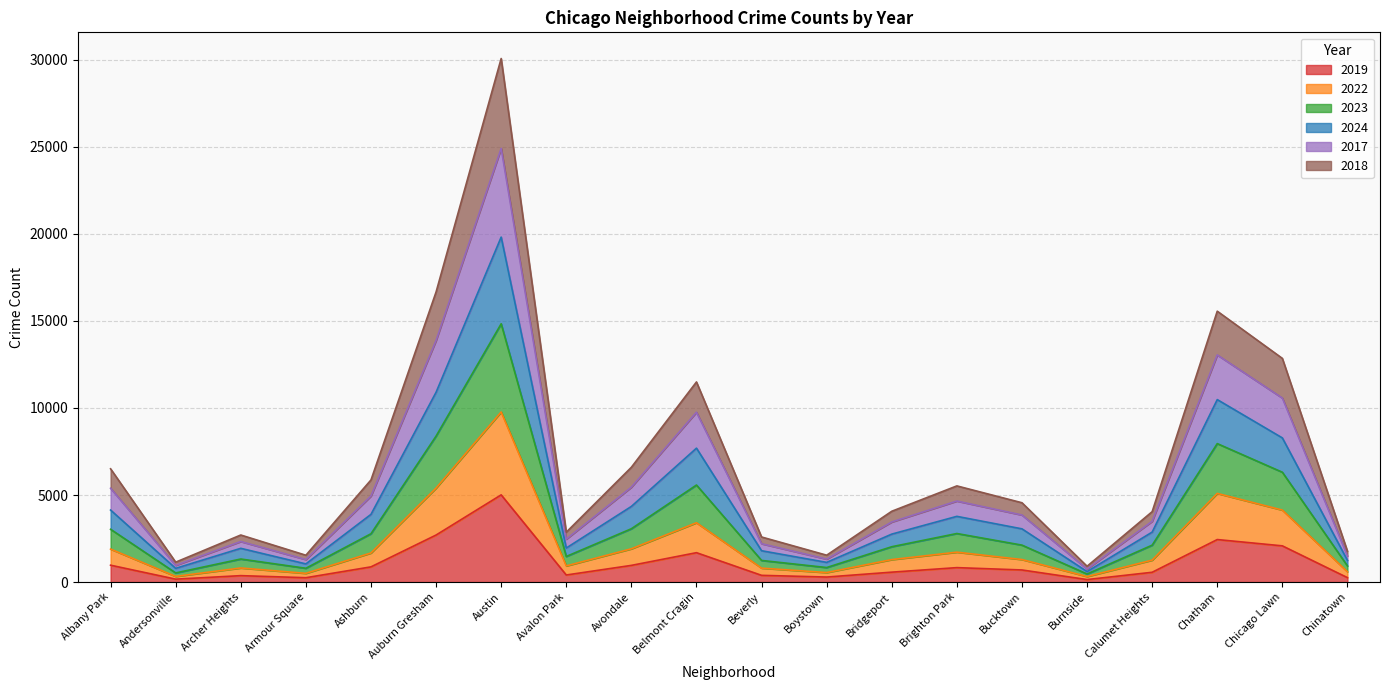

What is the total value across all series at Ashburn?

5865